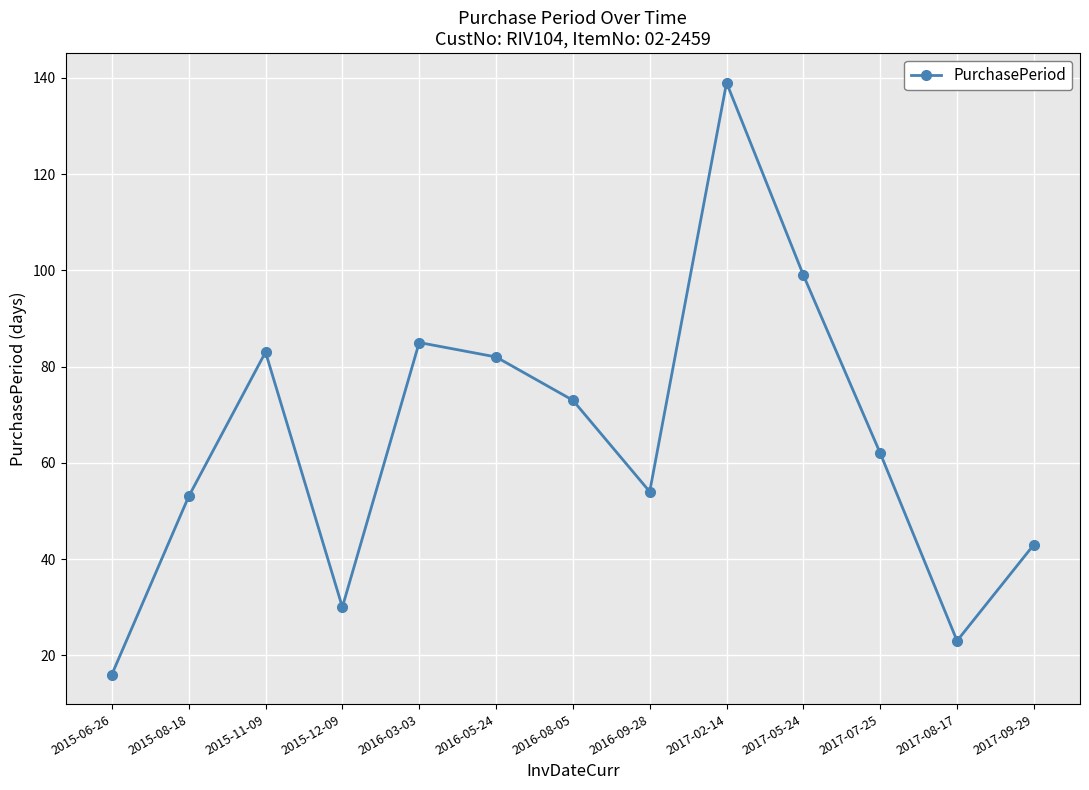

What is the average value?

65